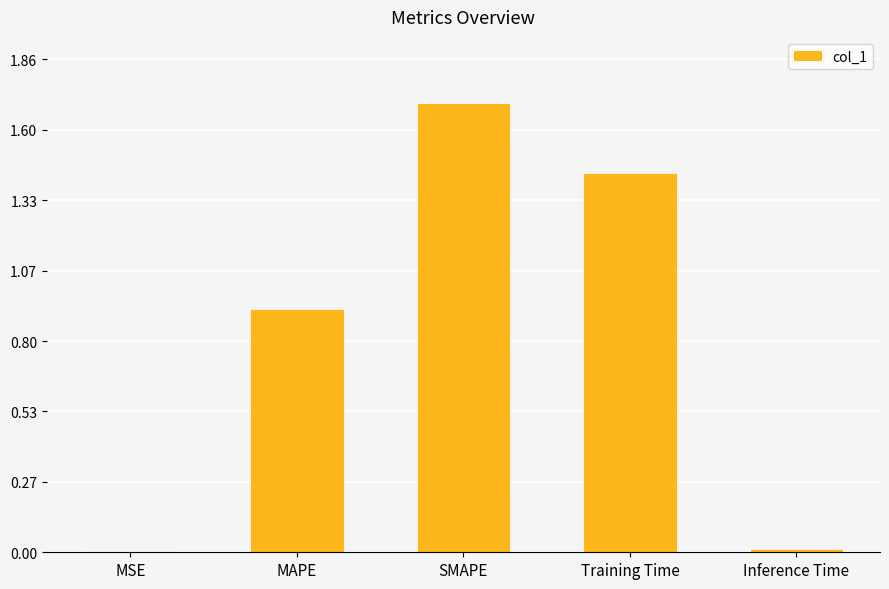

What is the sum of the values at Training Time and MAPE?

2.3